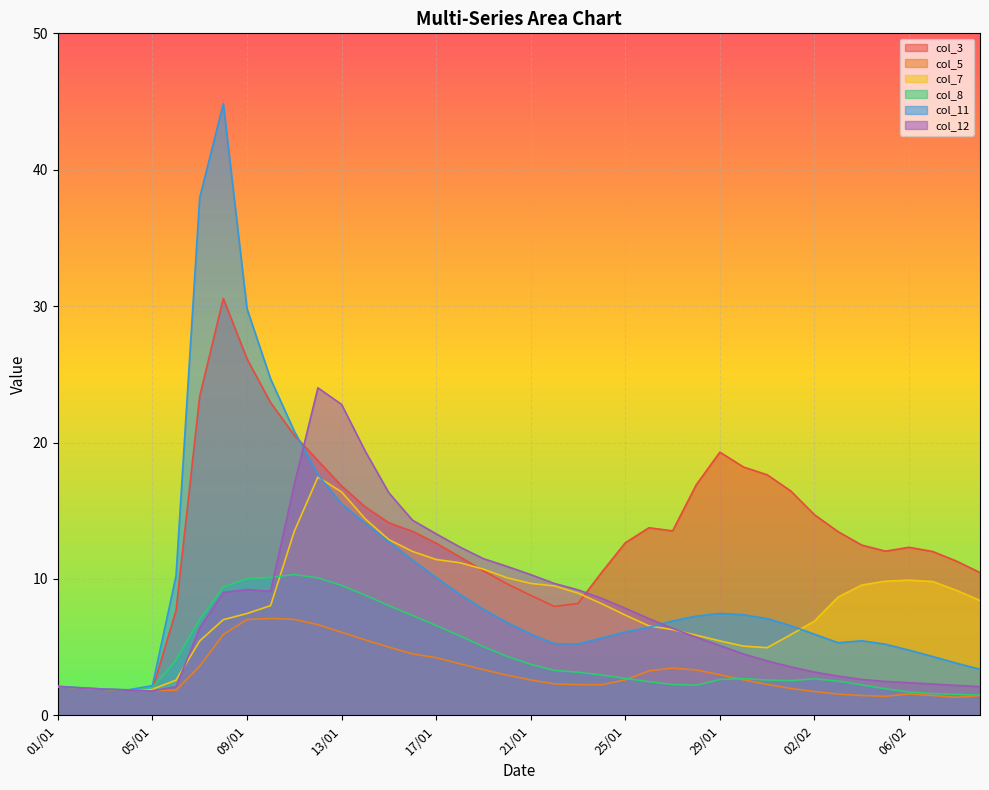

How many categories are shown in the chart?

40